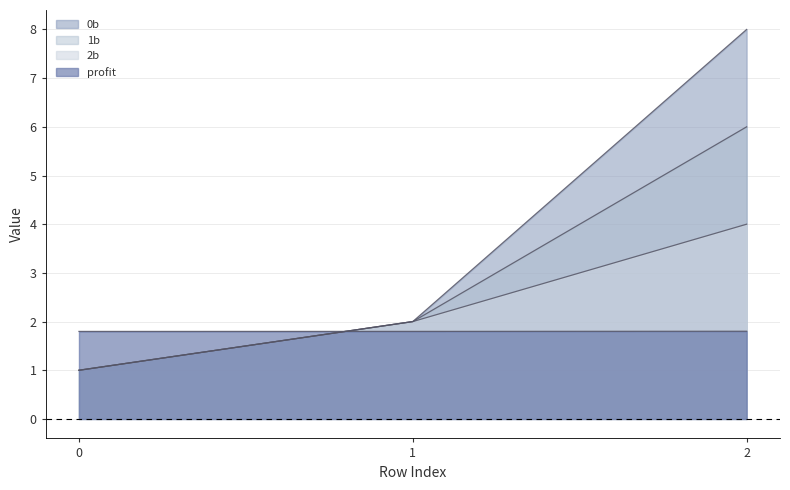

True or false: profit has a value of 1.8 at 1.

True